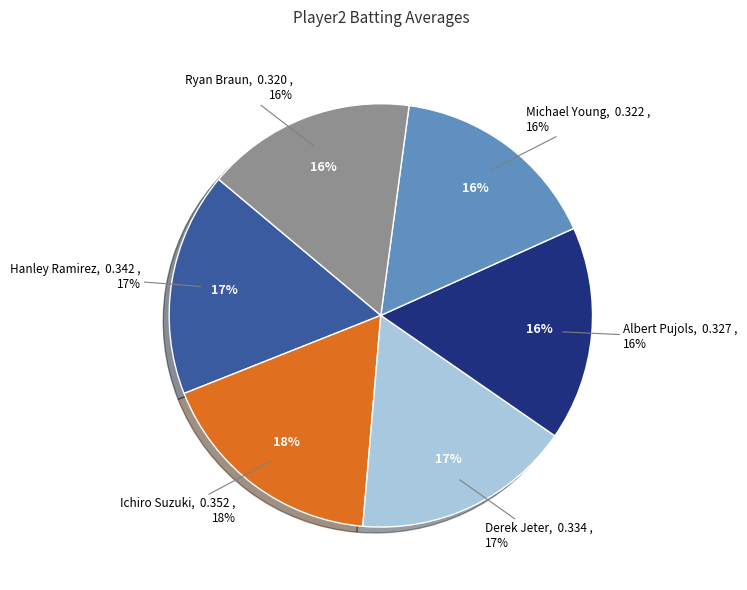

To the nearest percent, what is the difference between the largest and smallest slice percentages?

2%